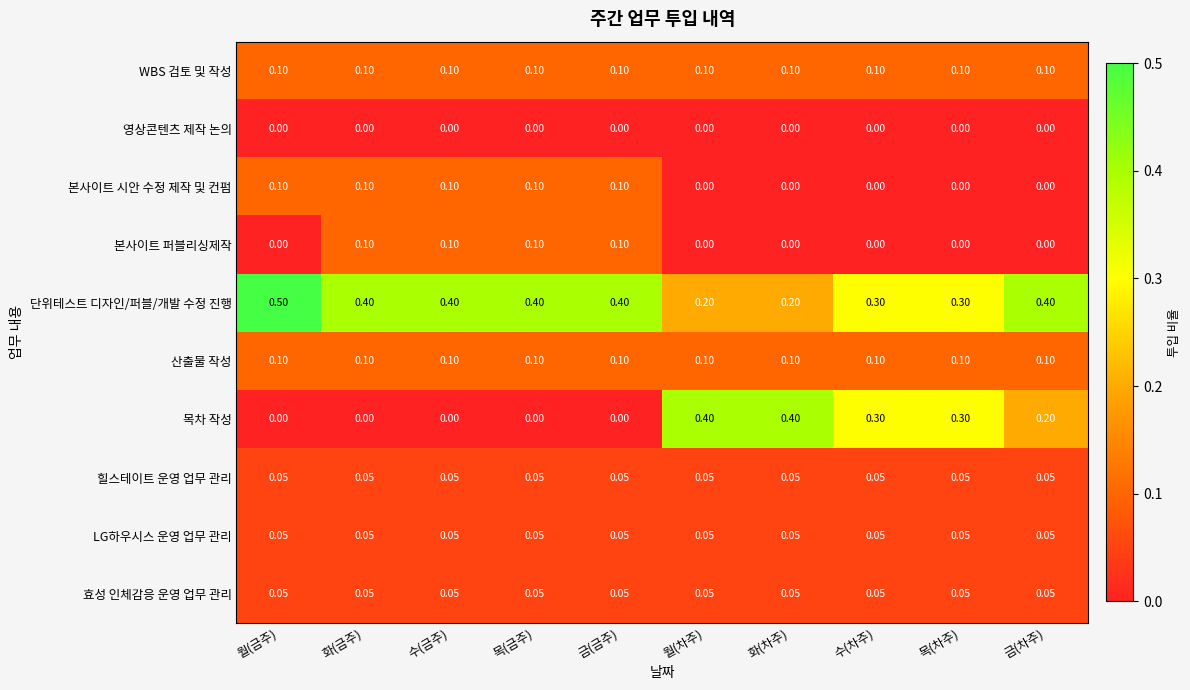

Which series has the widest spread of values?

목차 작성